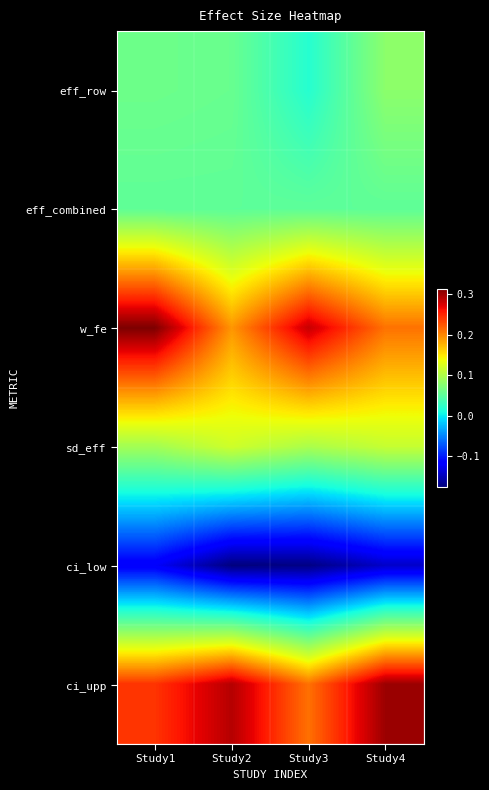

At how many categories does at least one series exceed 0?

4